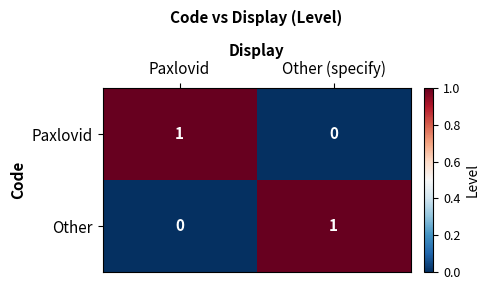

At which label is Other closest to 0?

Paxlovid